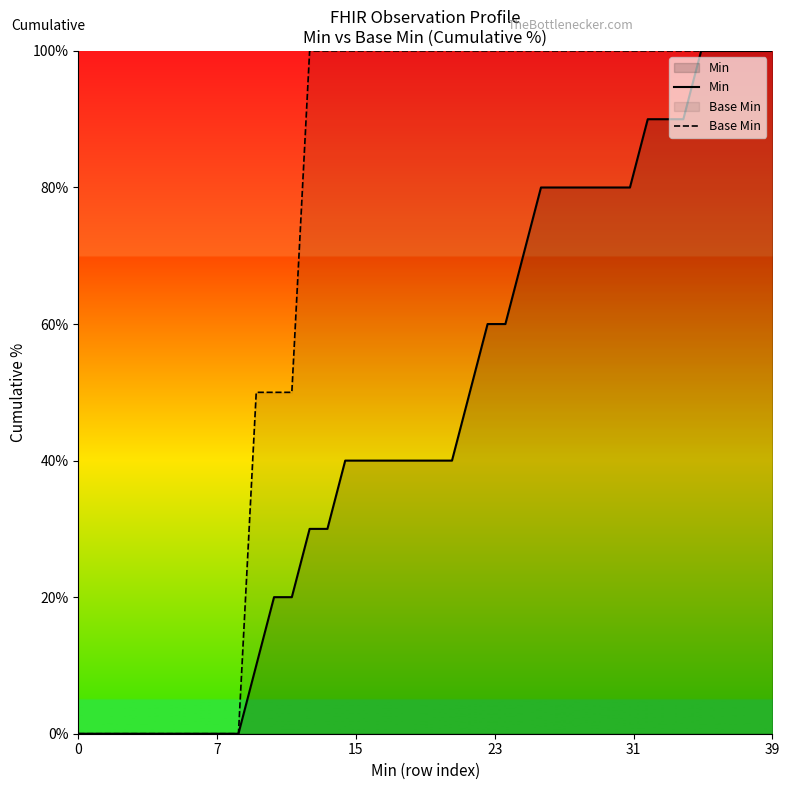

Count the number of data series in this chart.

2